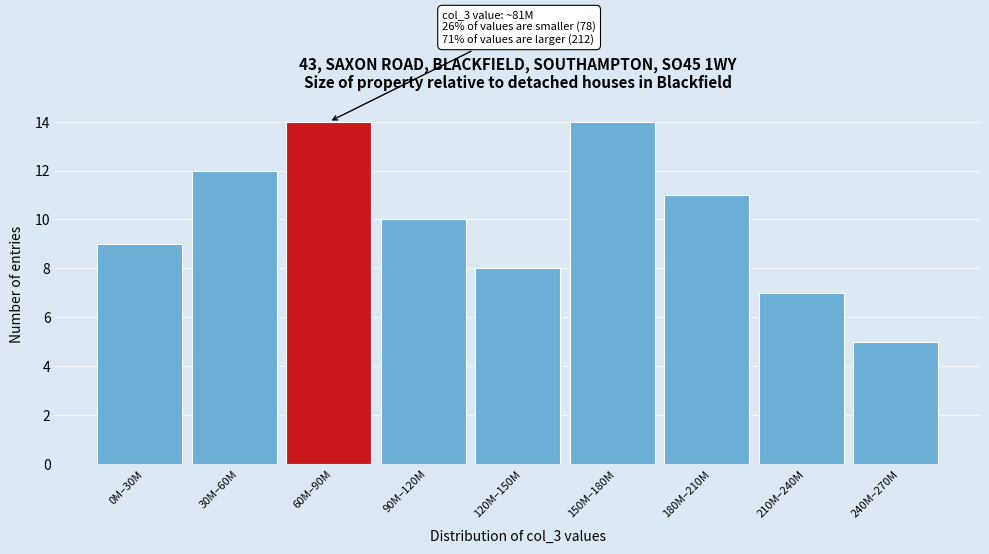

Reading right to left, what are all the values shown in this chart?

240M–270M=5	210M–240M=7	180M–210M=11	150M–180M=14	120M–150M=8	90M–120M=10	60M–90M=14	30M–60M=12	0M–30M=9